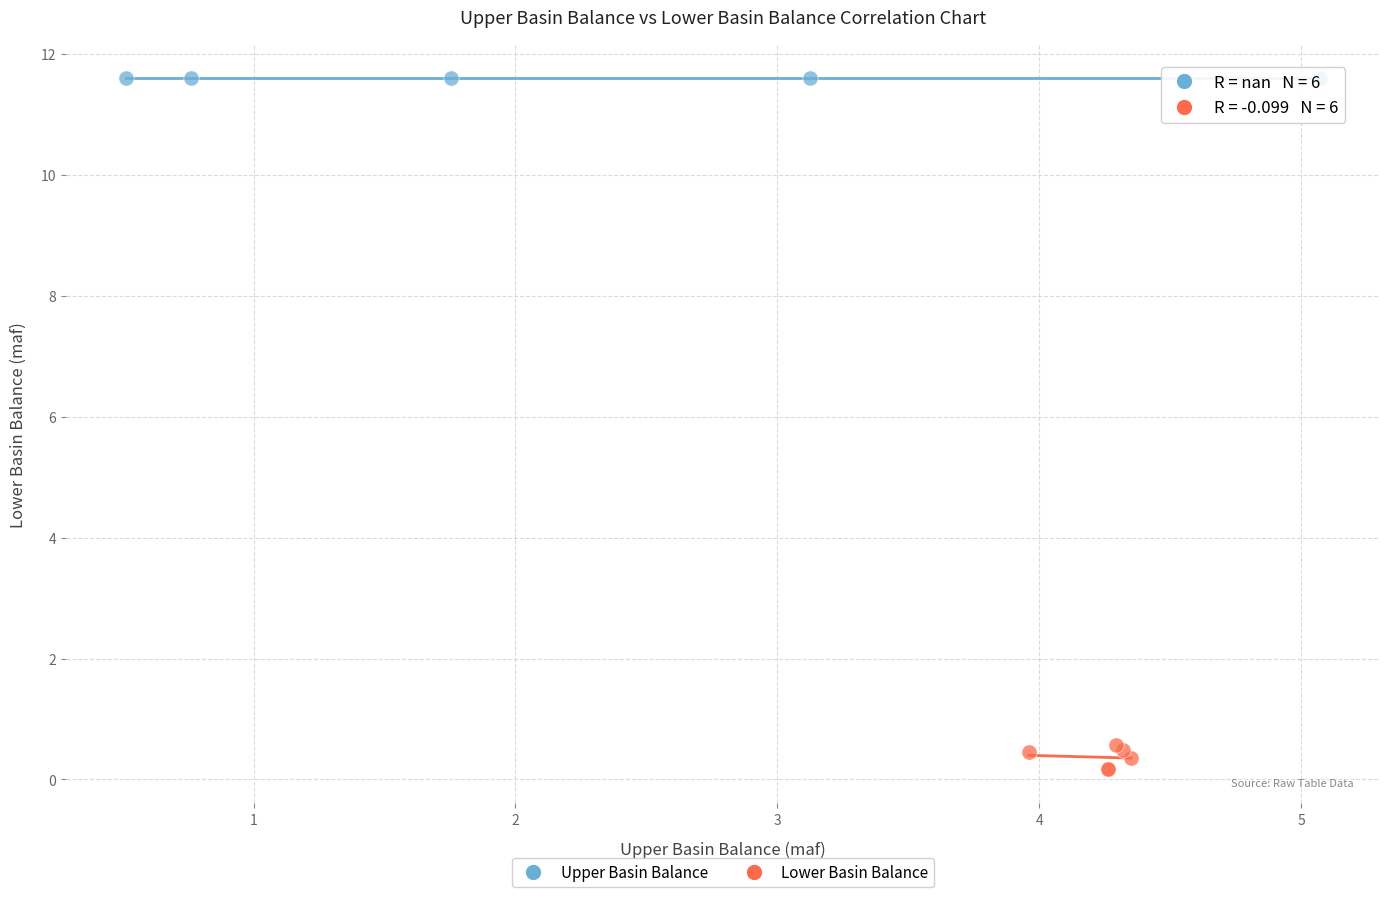

Which series contains the lowest Y value?

Lower Basin Balance